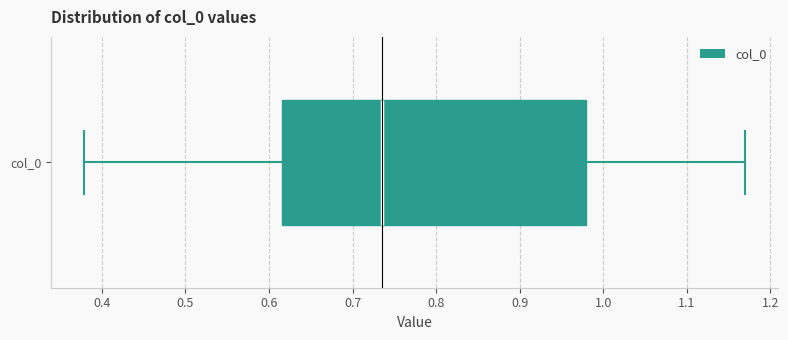

Where does the right whisker of the box for col_0 end on the x-axis? The values are not printed on the chart, so give them approximately, as read against the axis.

1.17